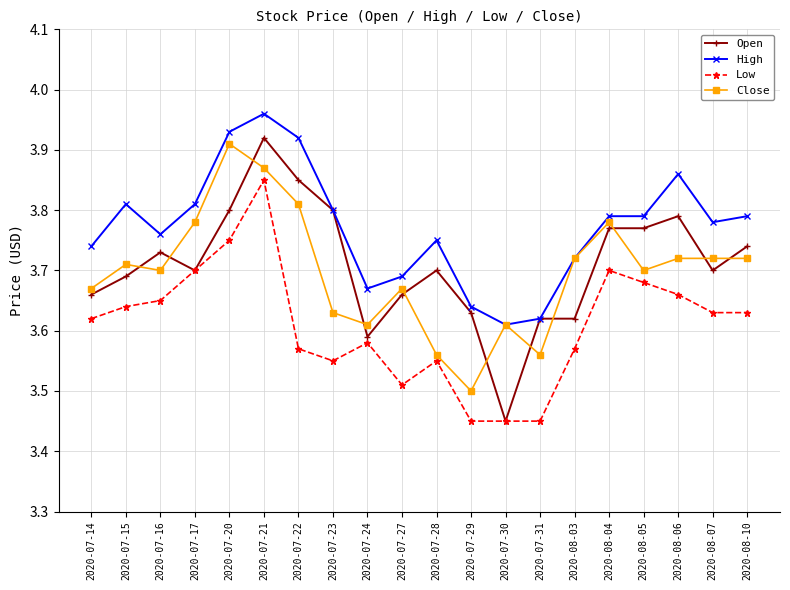

True or false: Close and Open intersect in this chart.

True